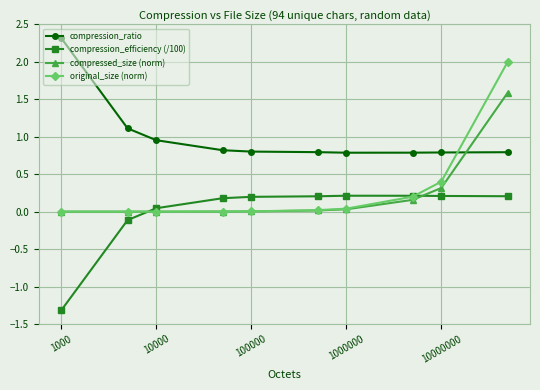

Which series has the widest spread of values?

original_size (norm)